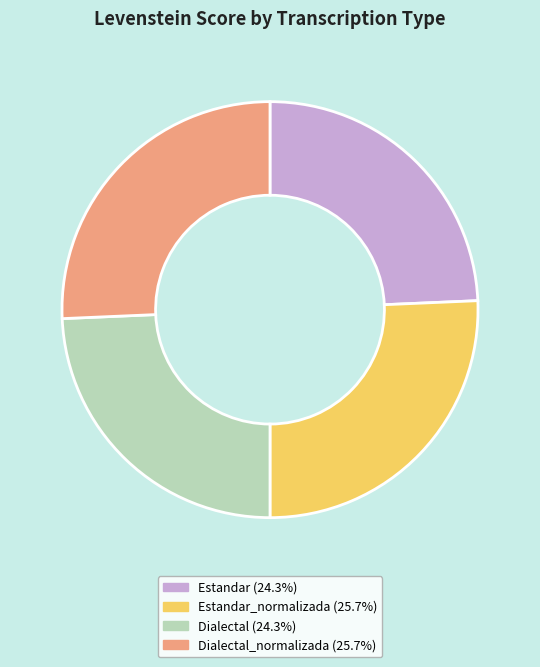

How many segments does this pie chart have?

4